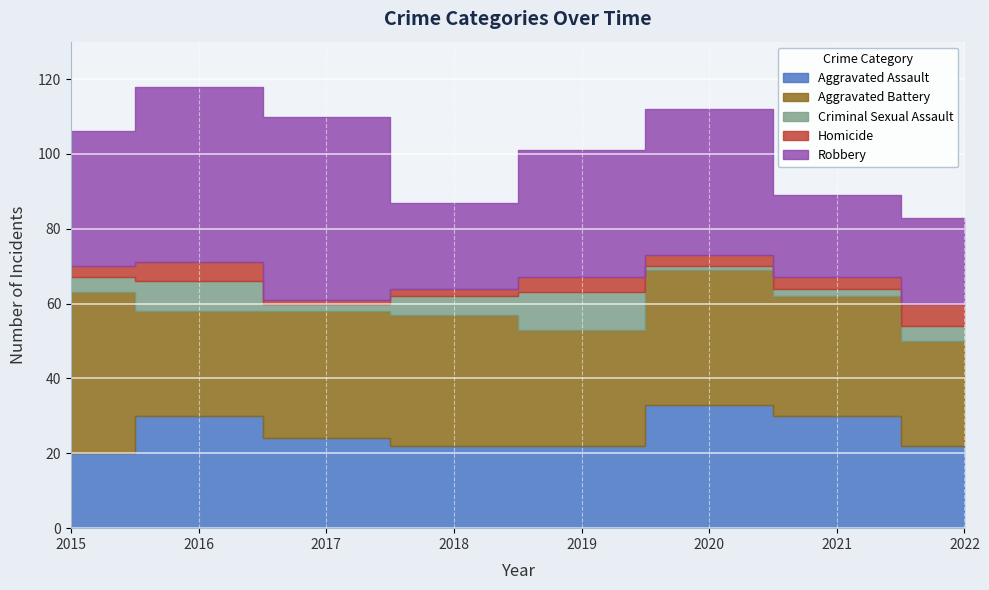

Does the chart display data point markers on the line(s)?

No